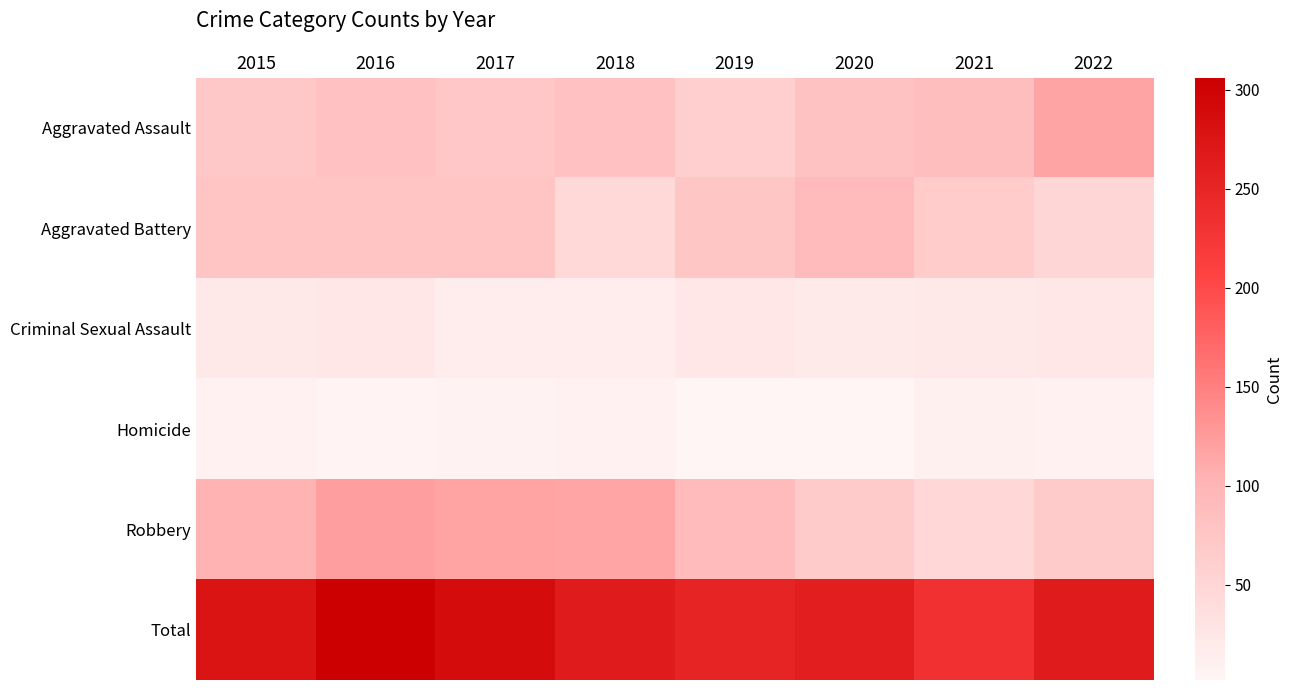

At 2021, list the series in order from largest to smallest.

Total, Aggravated Assault, Aggravated Battery, Robbery, Criminal Sexual Assault, Homicide